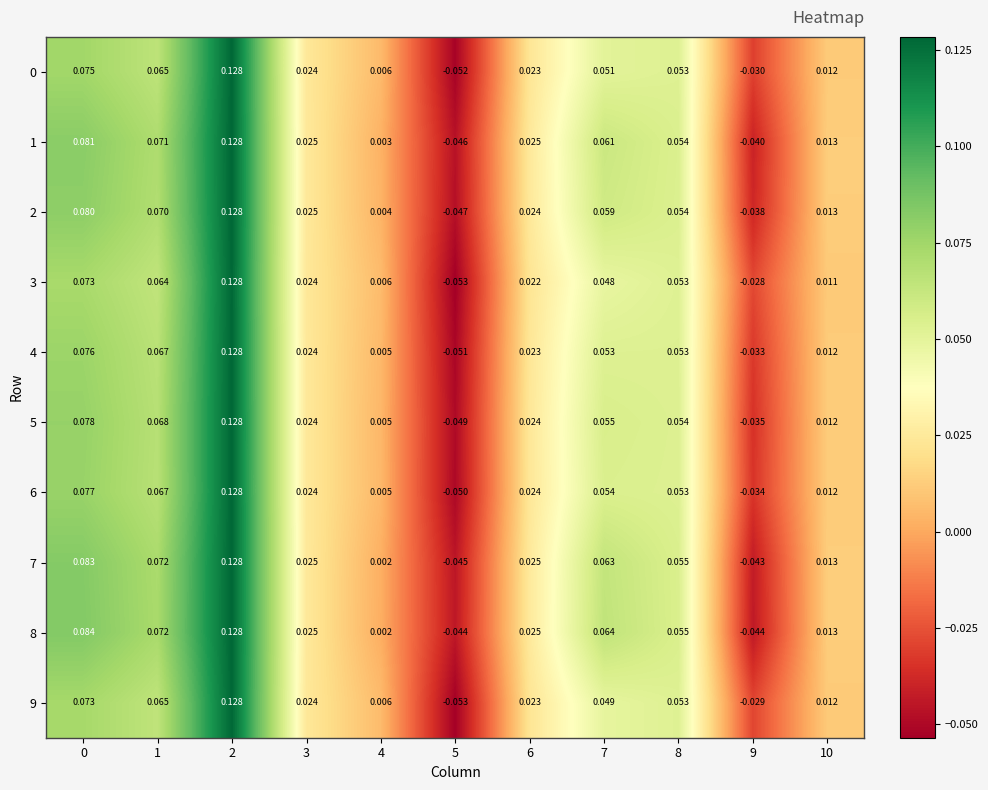

Is the value of 9 at 5 greater than the value of 5 at 6?

No